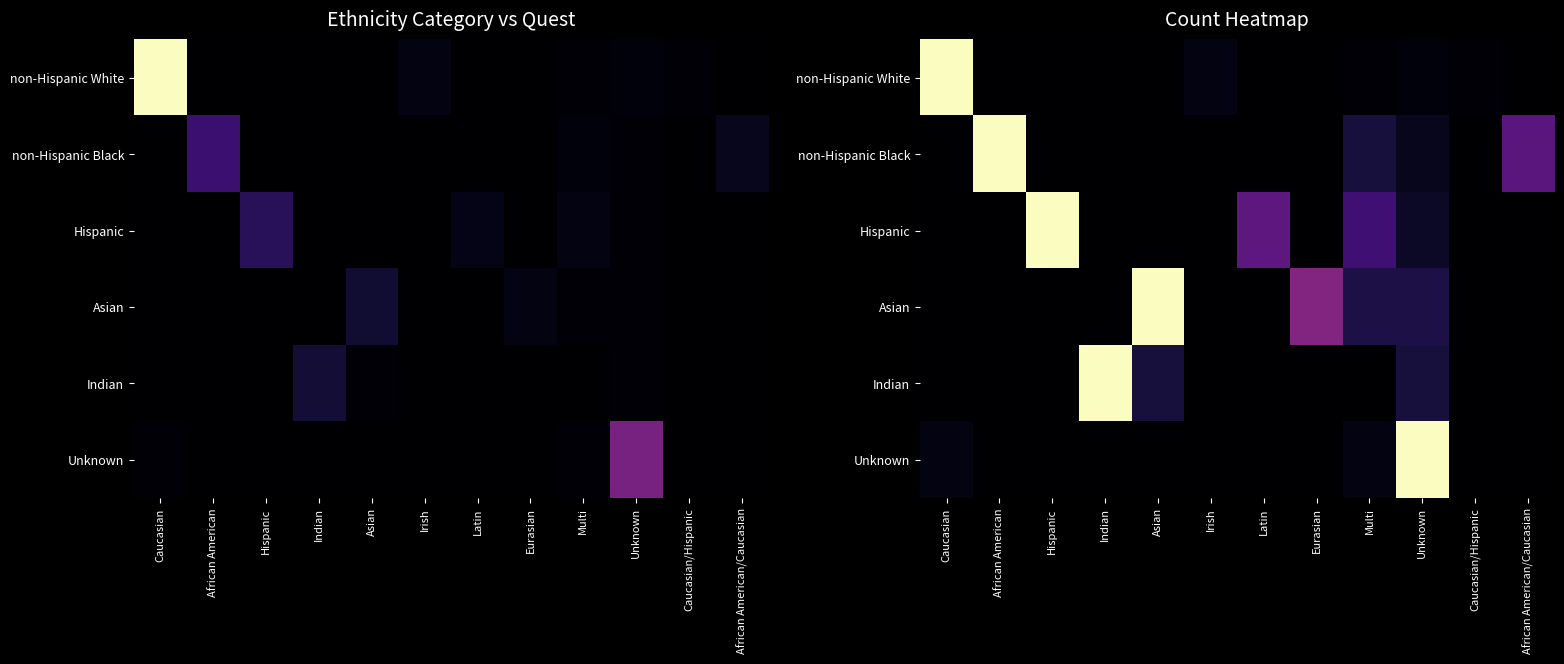

What is the maximum value shown in the chart?

1.0